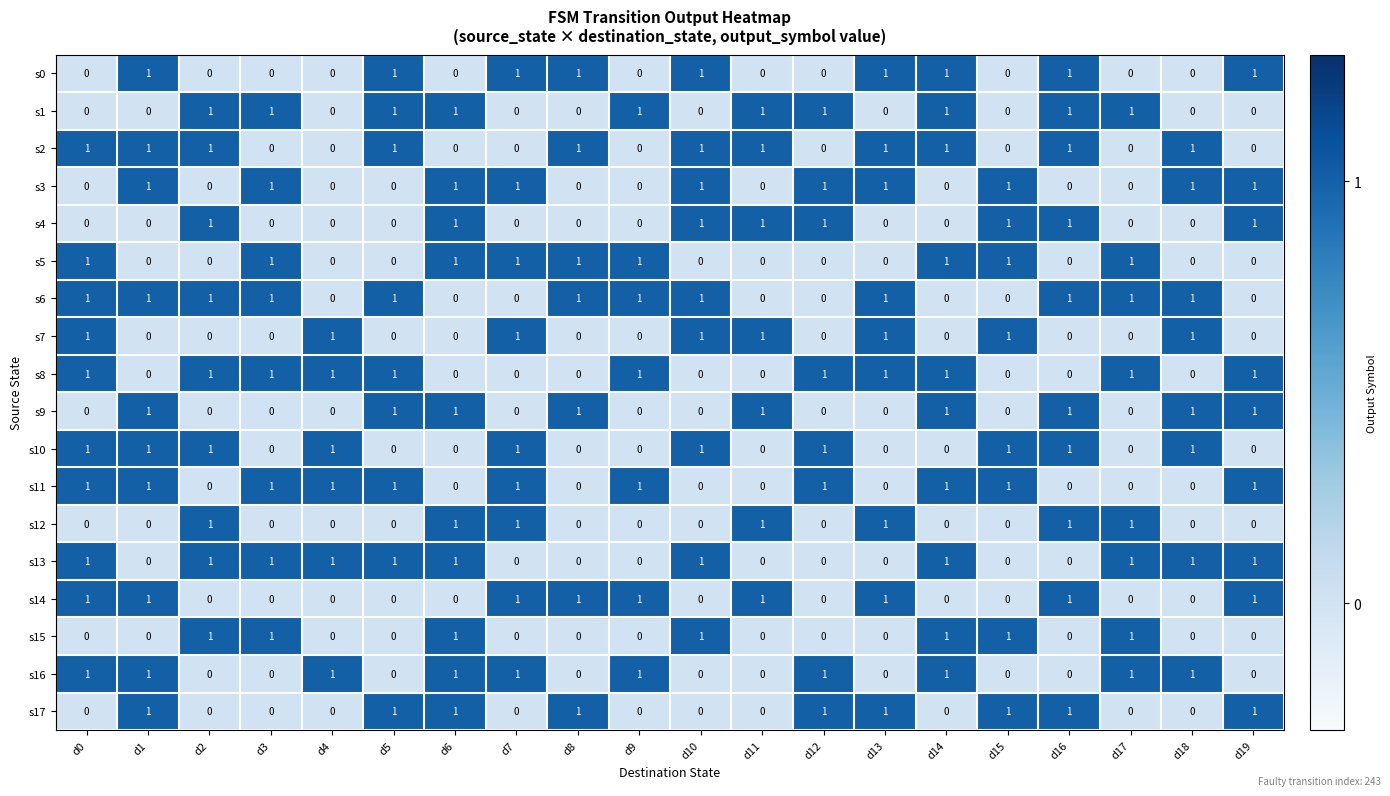

Count the s5 values in the range 0 to 1.

20